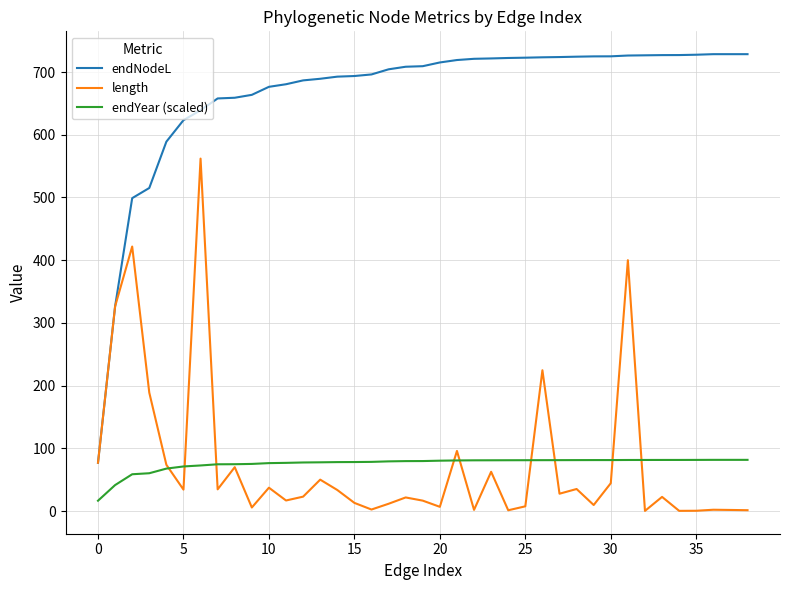

What is the sum of all endNodeL values?

25951.5